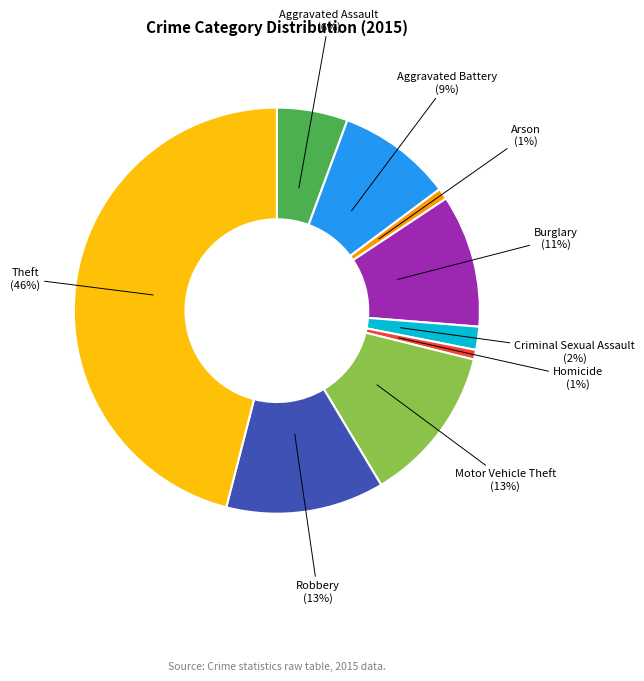

Does any single category account for the majority?

No